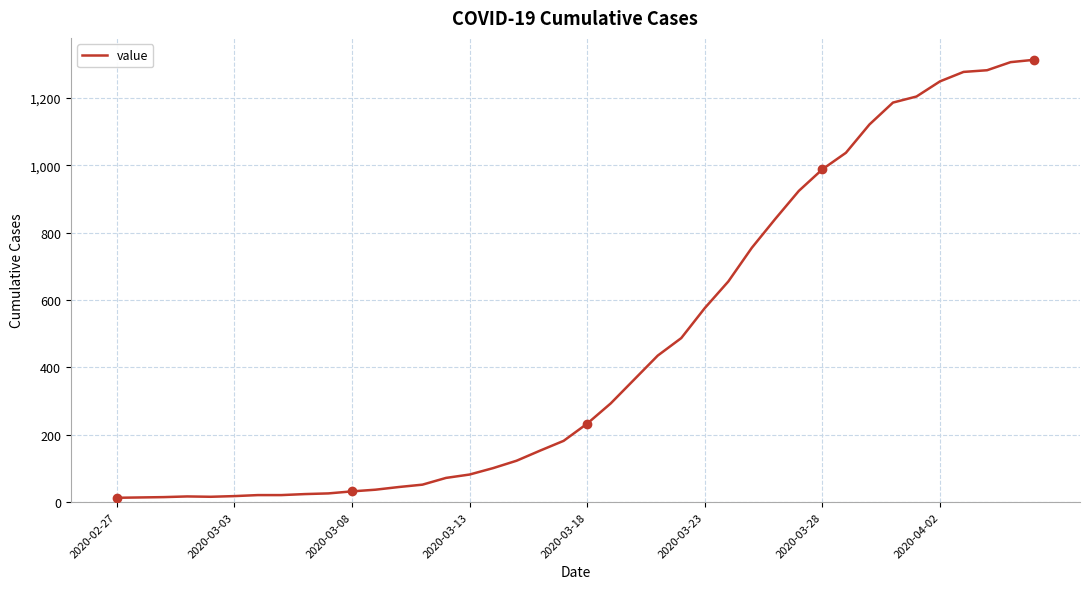

What is the greatest value displayed?

1313